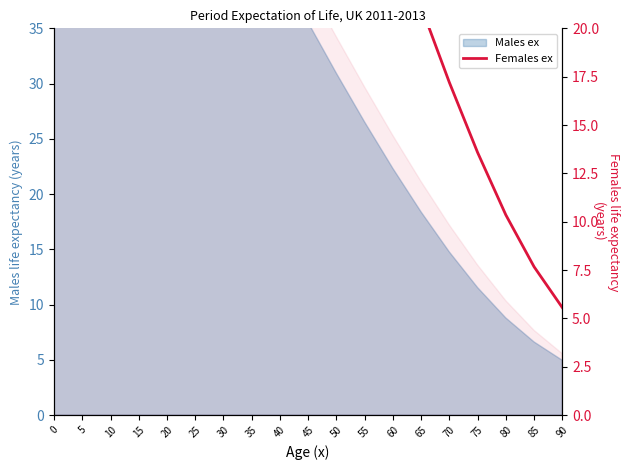

List the labels in order of value, largest first.

0, 5, 10, 15, 20, 25, 30, 35, 40, 45, 50, 55, 60, 65, 70, 75, 80, 85, 90